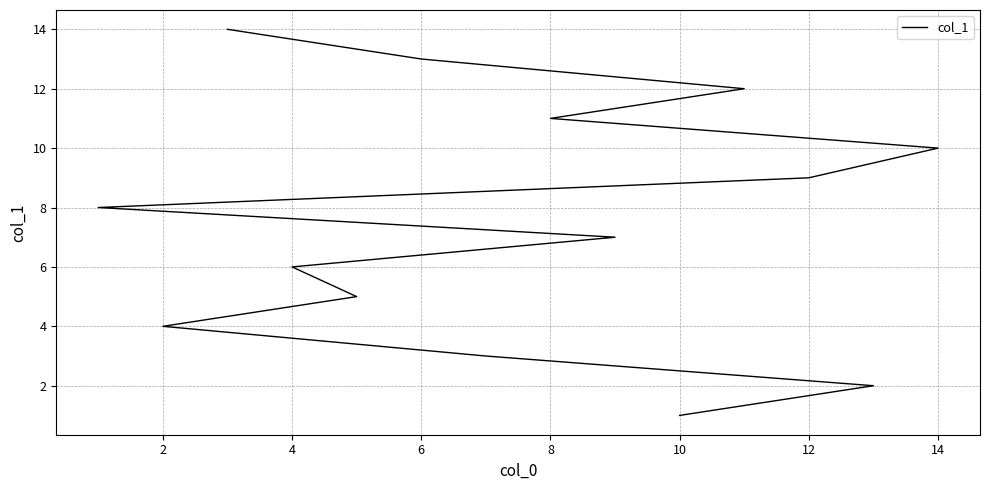

How many categories are shown in the chart?

14